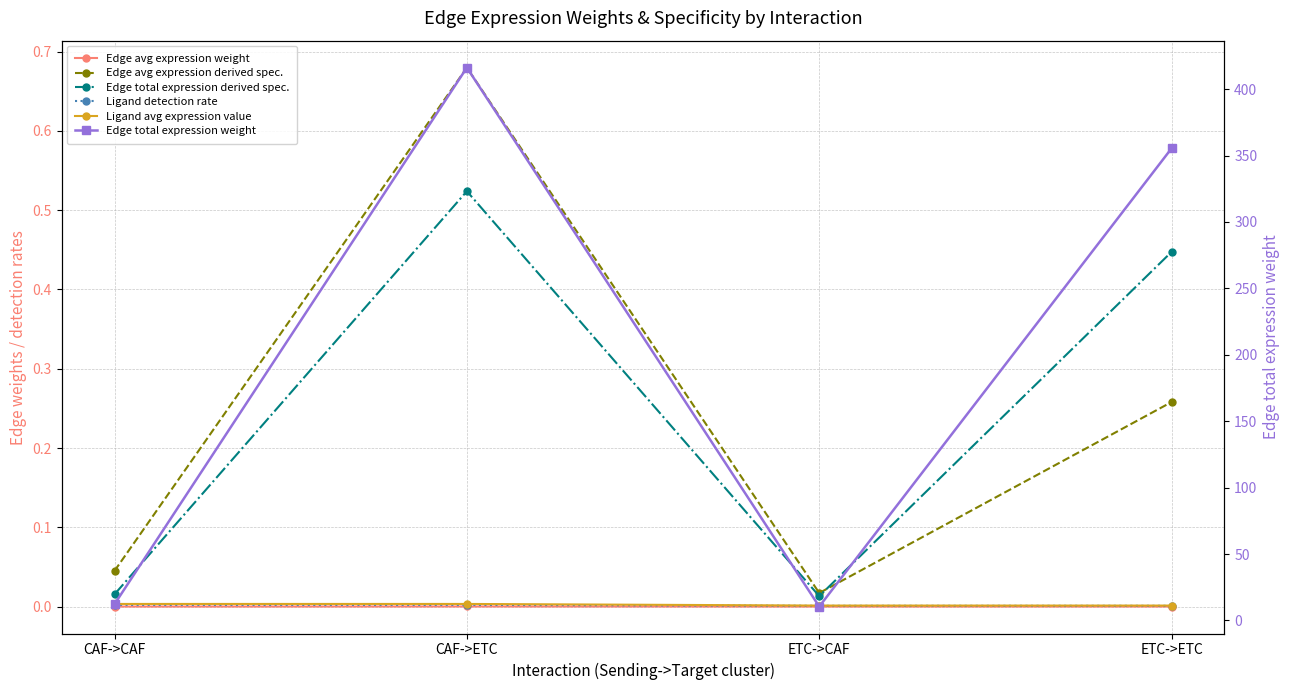

Where is Edge avg expression derived spec. nearest to the value 0?

ETC->CAF